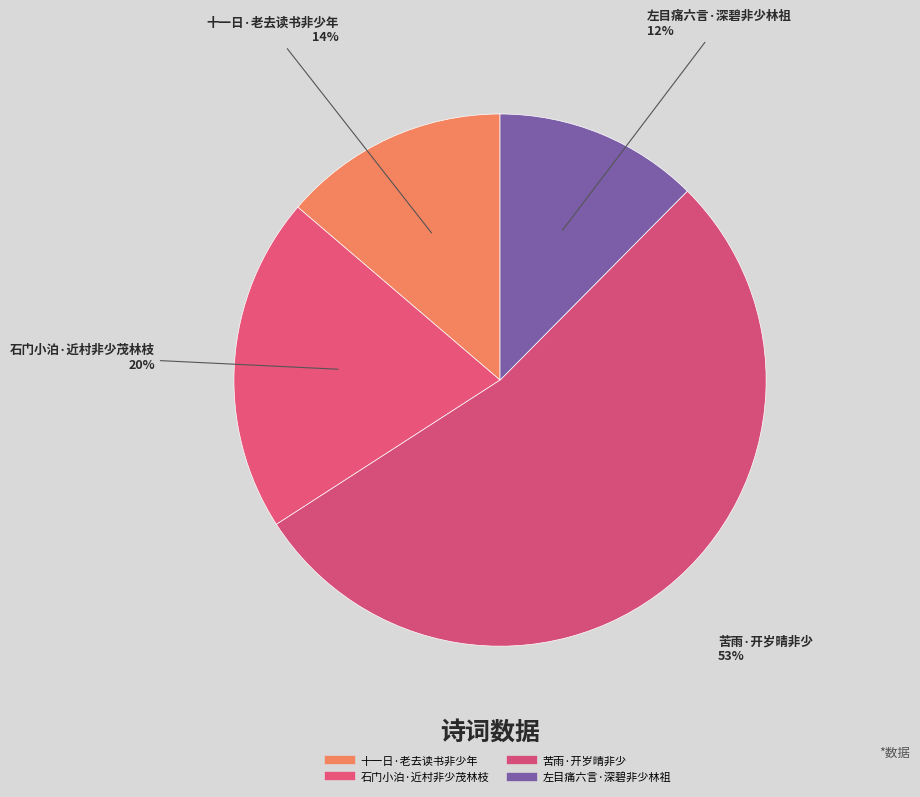

Rank the categories by value from highest to lowest.

苦雨·开岁晴非少, 石门小泊·近村非少茂林枝, 十一日·老去读书非少年, 左目痛六言·深碧非少林祖